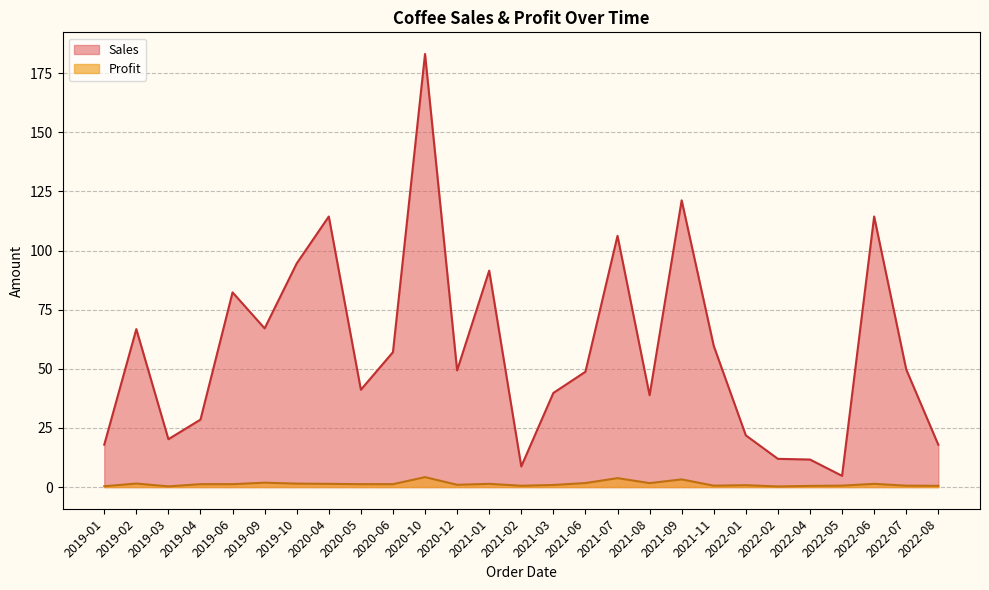

At which category does the chart reach its minimum across all series?

2022-02